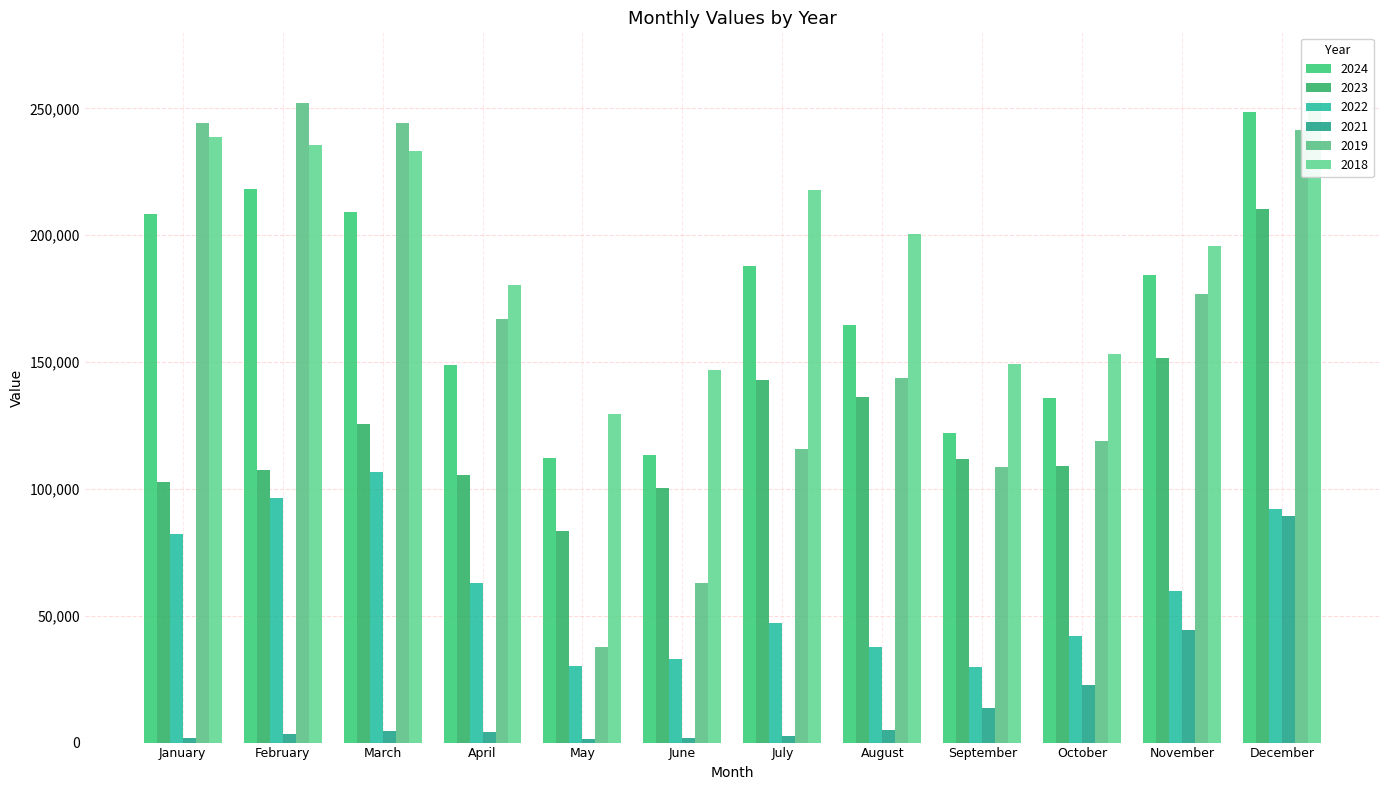

Read the 2023 value at May, to the nearest 50.

83300